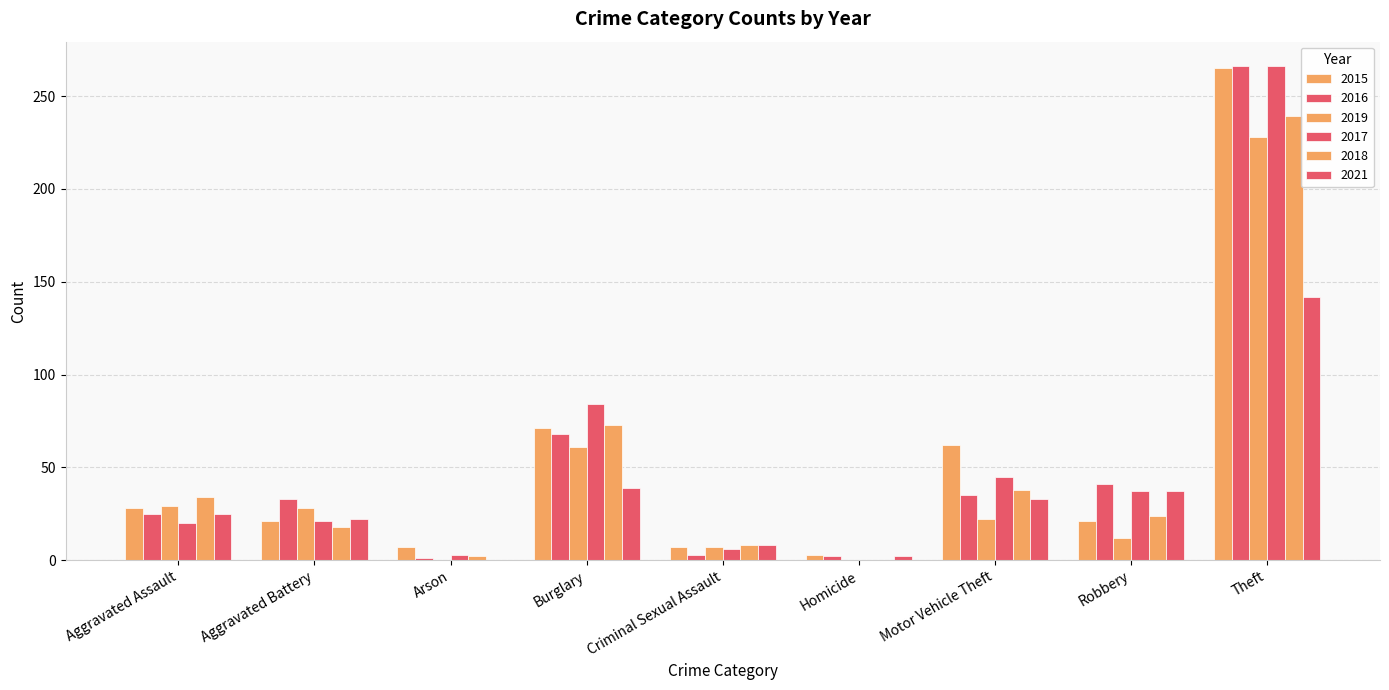

Is it true that 2021 equals 54 at Motor Vehicle Theft?

False